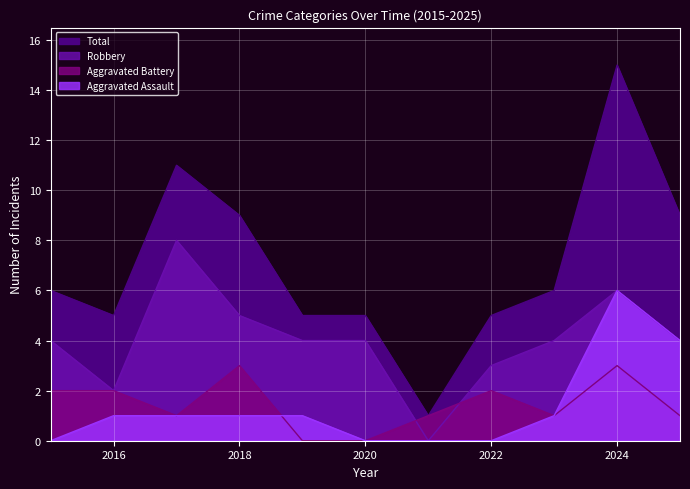

How many positive values does the Aggravated Battery series have?

9